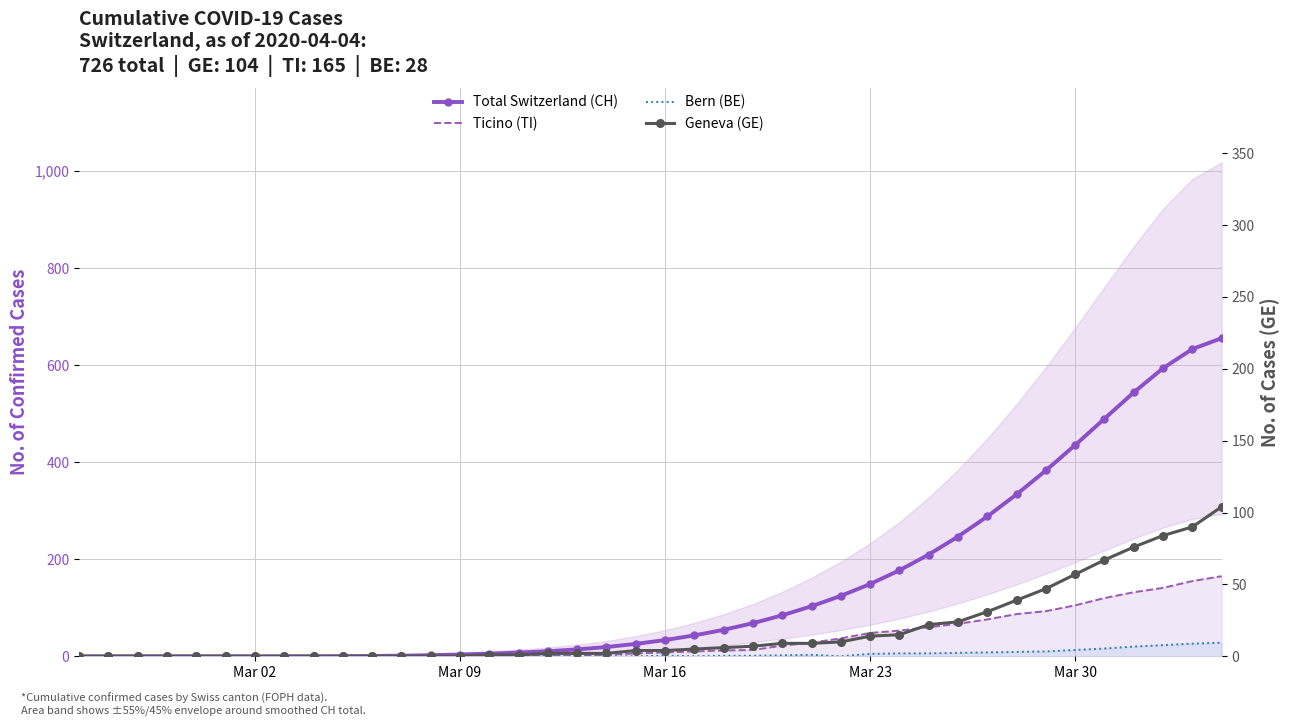

The Geneva (GE) series shows 0.4 at 17. True or false?

False